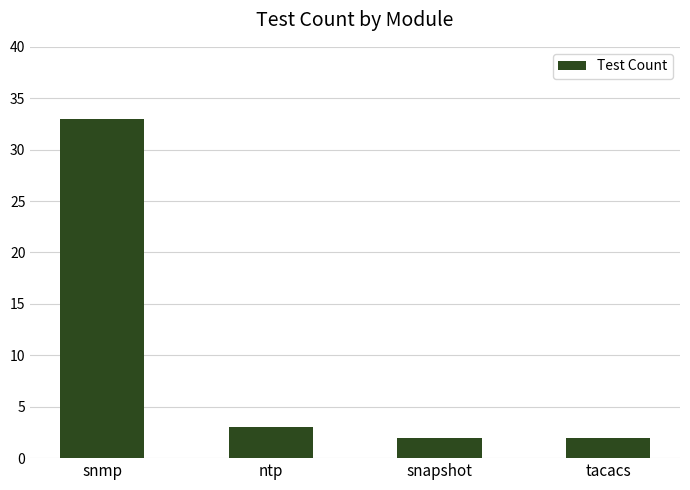

Which label corresponds to the largest value in the chart?

snmp